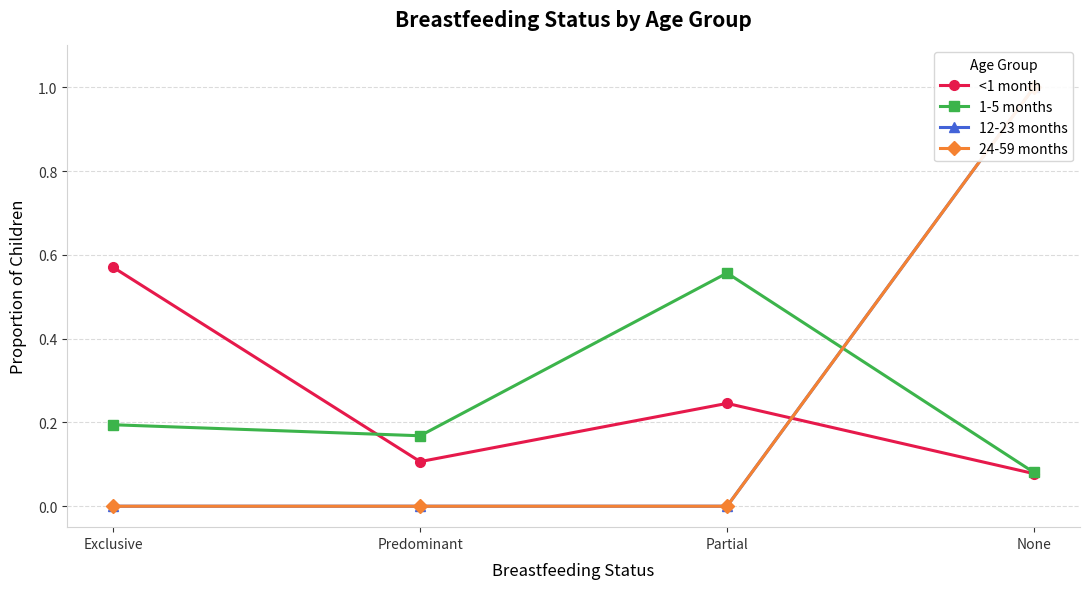

The 1-5 months series shows 0.2 at Predominant. True or false?

False